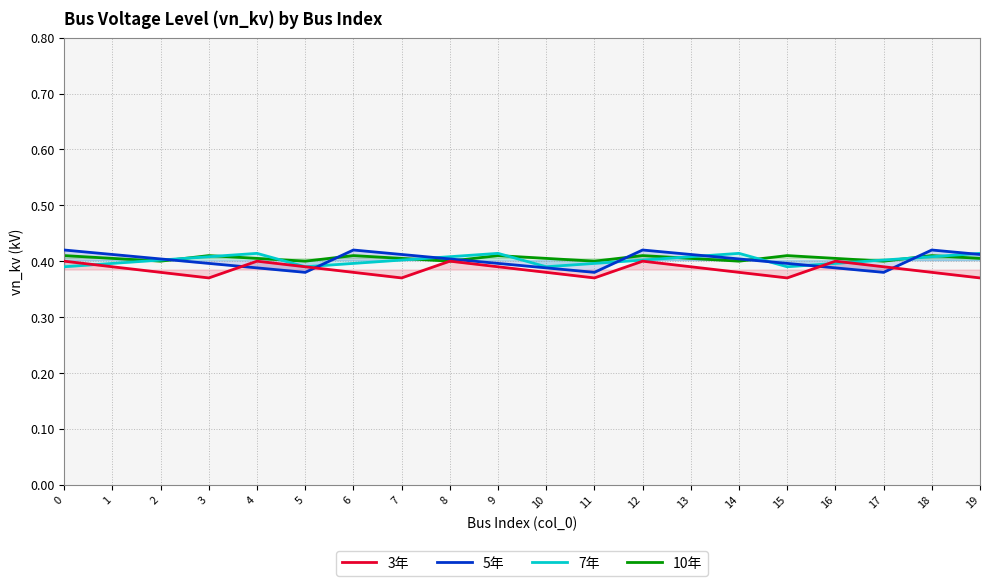

Which series has the largest range (max minus min)?

5年